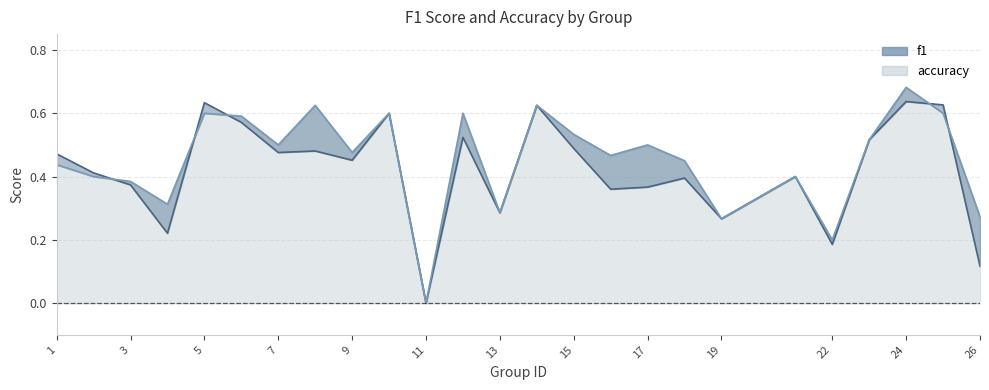

Between 5 and 14, which series saw the biggest shift?

accuracy